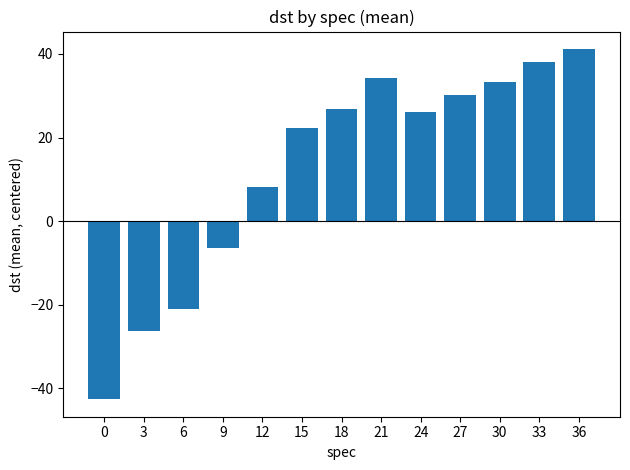

Reading left to right, what are all the values shown in this chart?

0=-42.6	3=-26.2	6=-21.0	9=-6.4	12=8.2	15=22.2	18=26.8	21=34.2	24=26.2	27=30.2	30=33.2	33=38.2	36=41.2